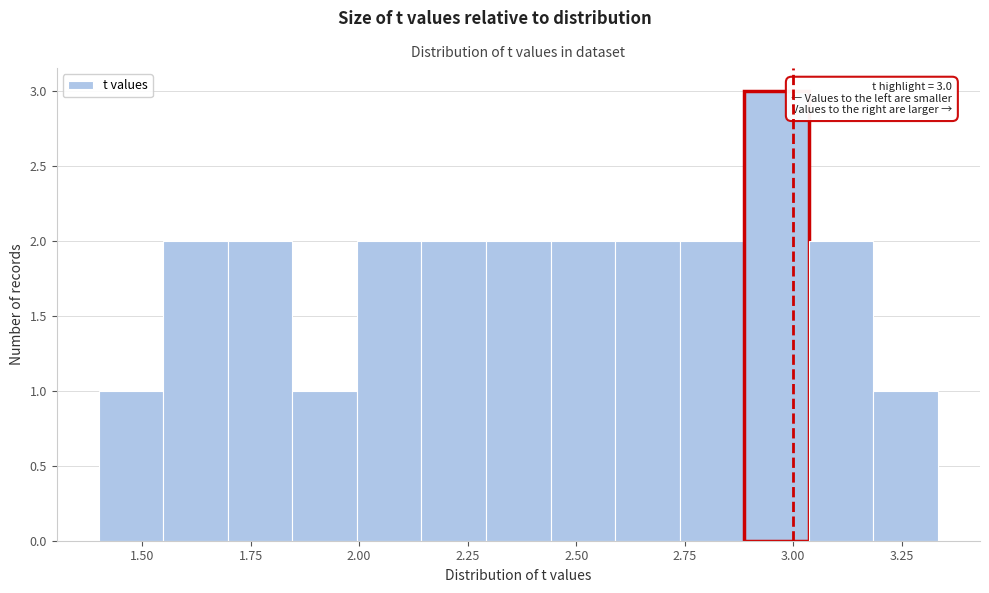

Around what value on the x-axis is the tallest bar? Give the approximate position of its centre, as read against the axis.

2.95